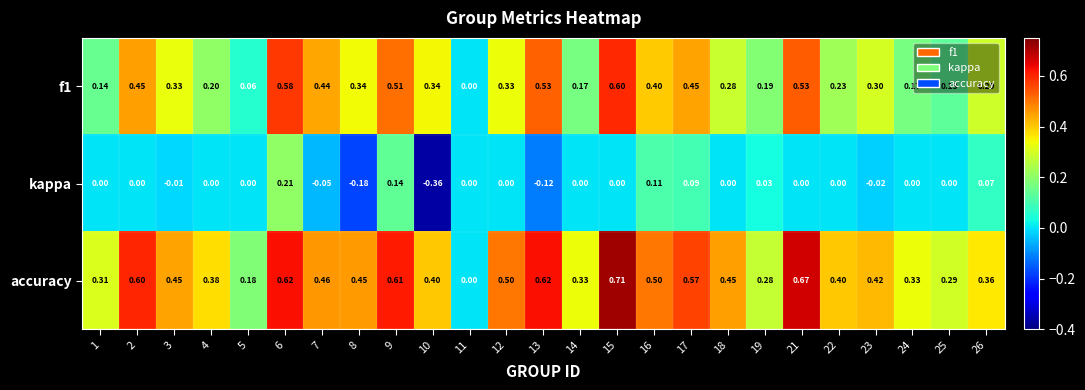

Which series changed the most between 1 and 11?

accuracy